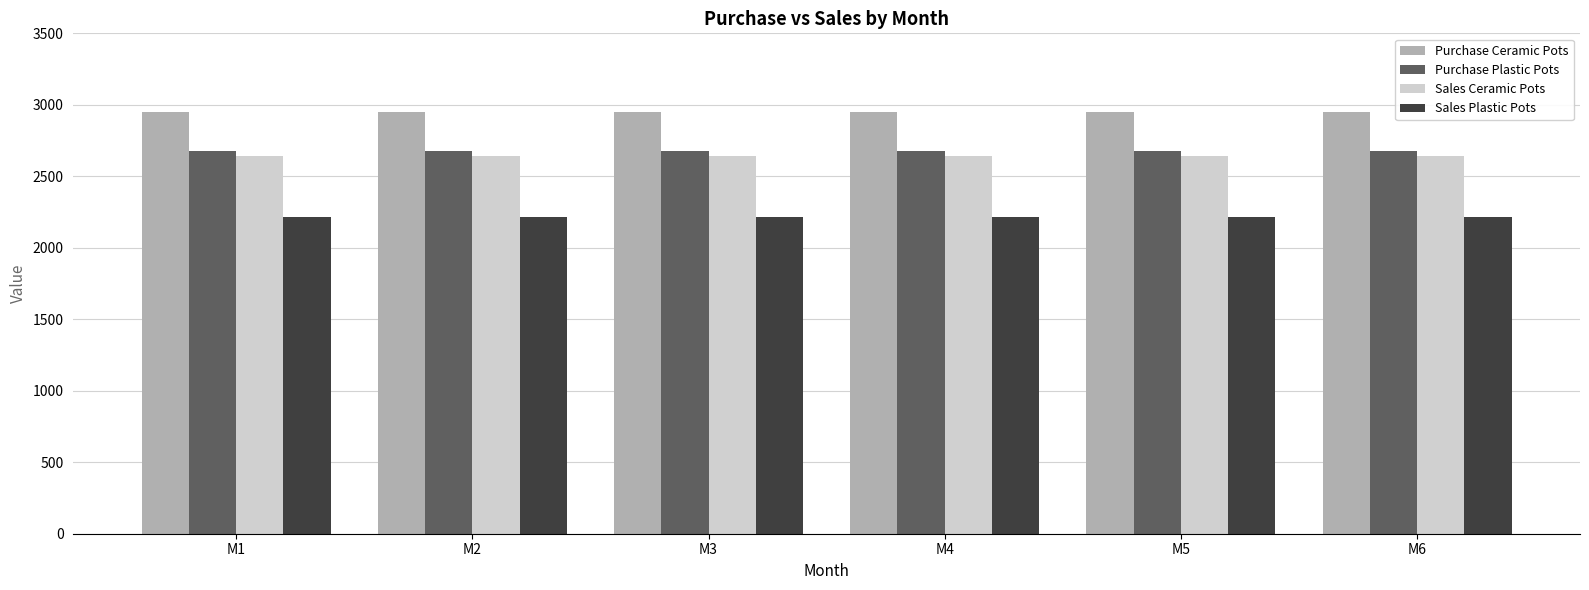

Is the value of Sales Plastic Pots at M6 greater than the value of Purchase Ceramic Pots at M6?

No